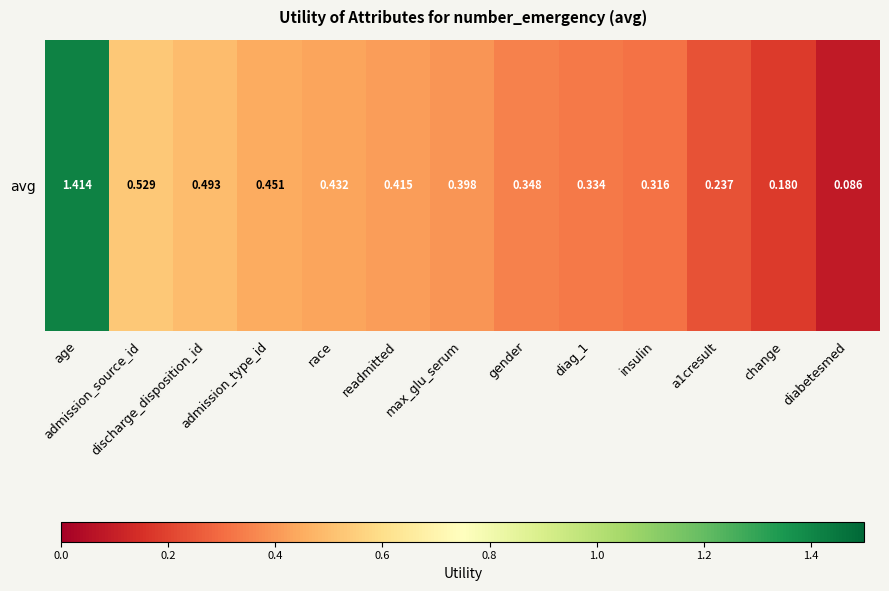

What is the sum of the values at admission_type_id and max_glu_serum?

0.8